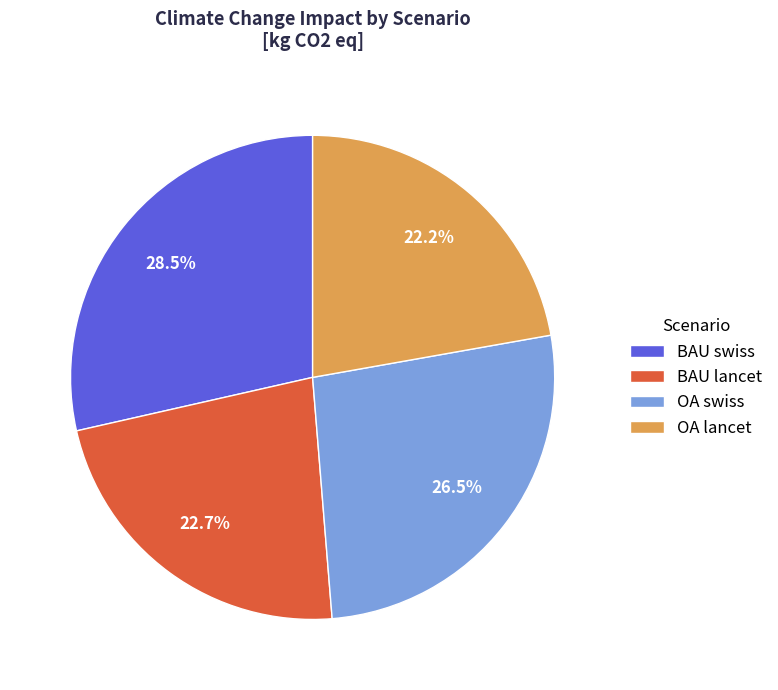

How many segments does this pie chart have?

4